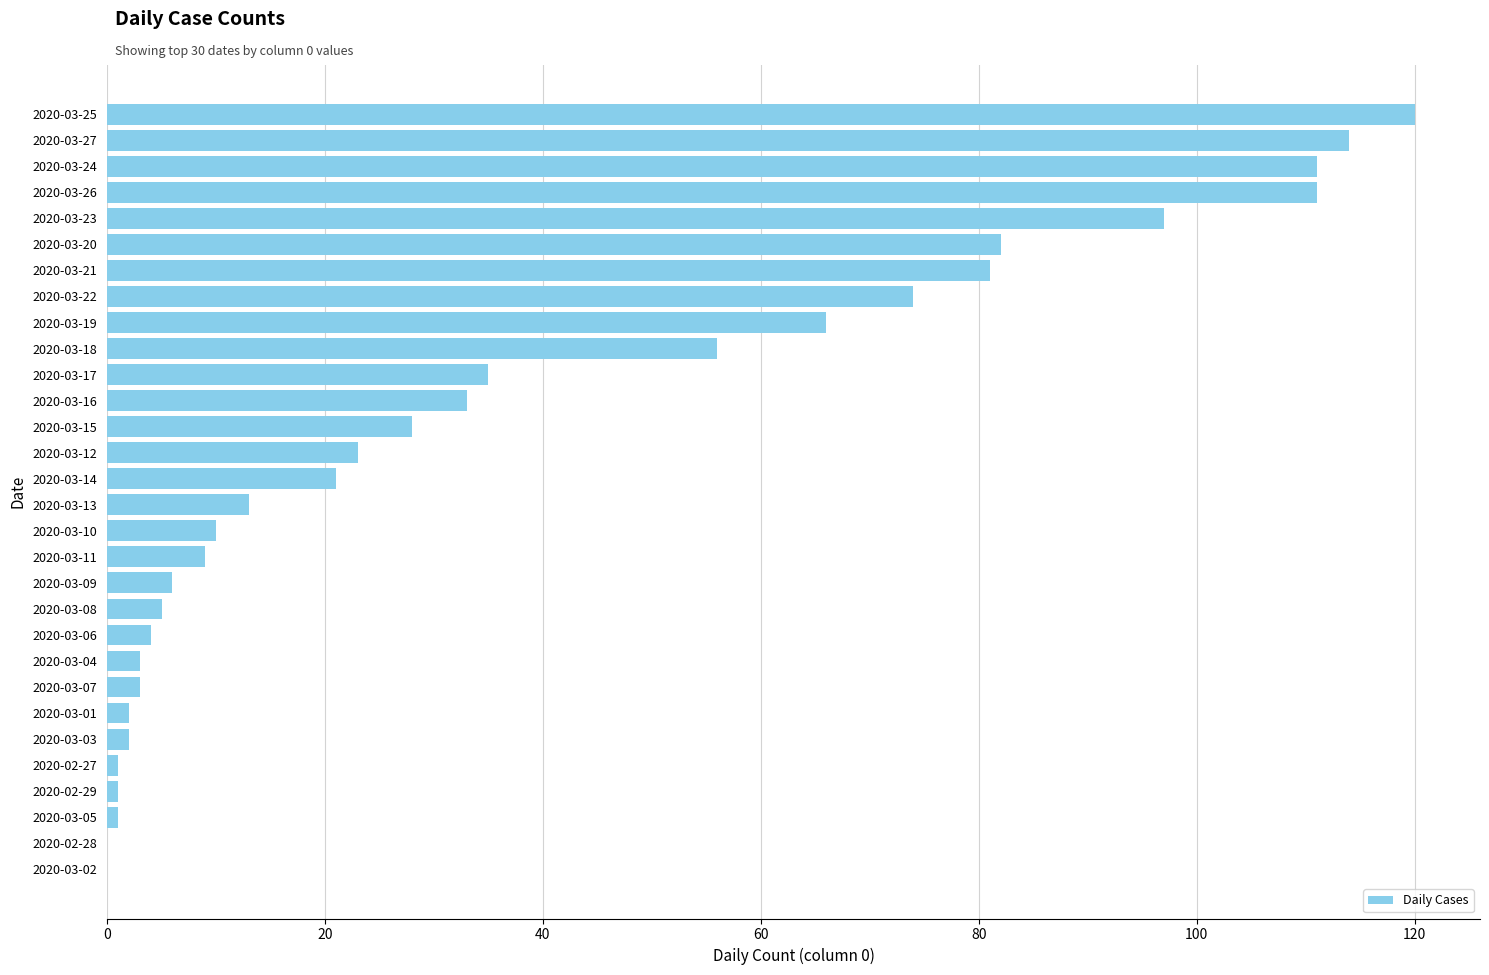

Is it true that the value at 2020-03-26 is 34?

False